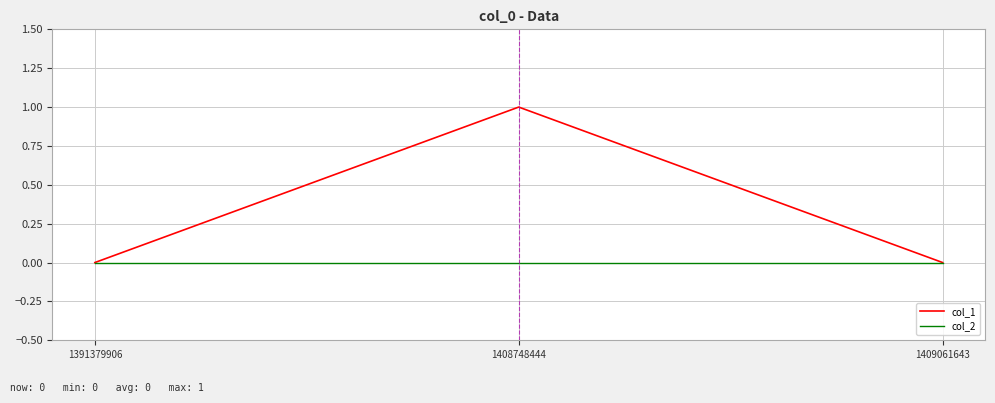

Which label corresponds to the largest value in the chart?

1408748444